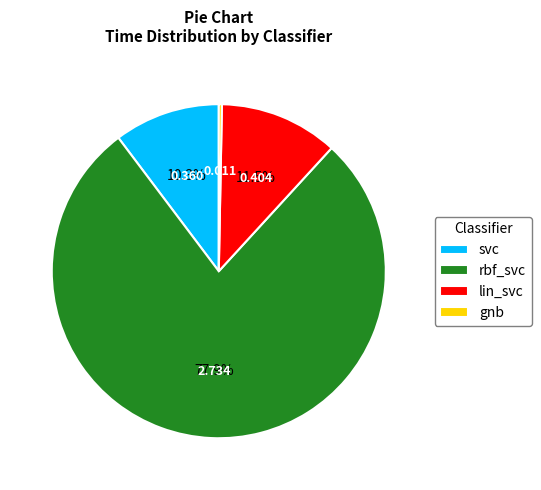

Is it true that svc is 1% of the pie?

False